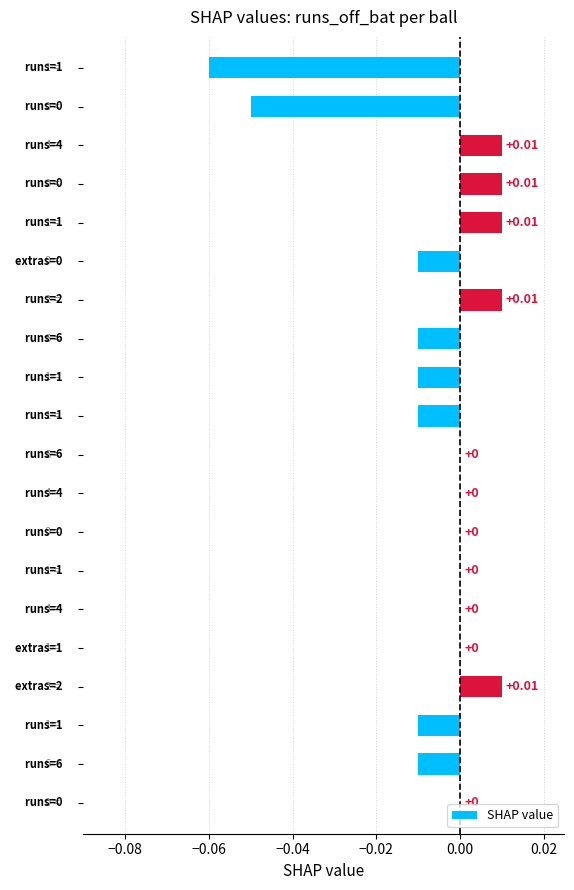

How many distinct data groups are displayed?

1